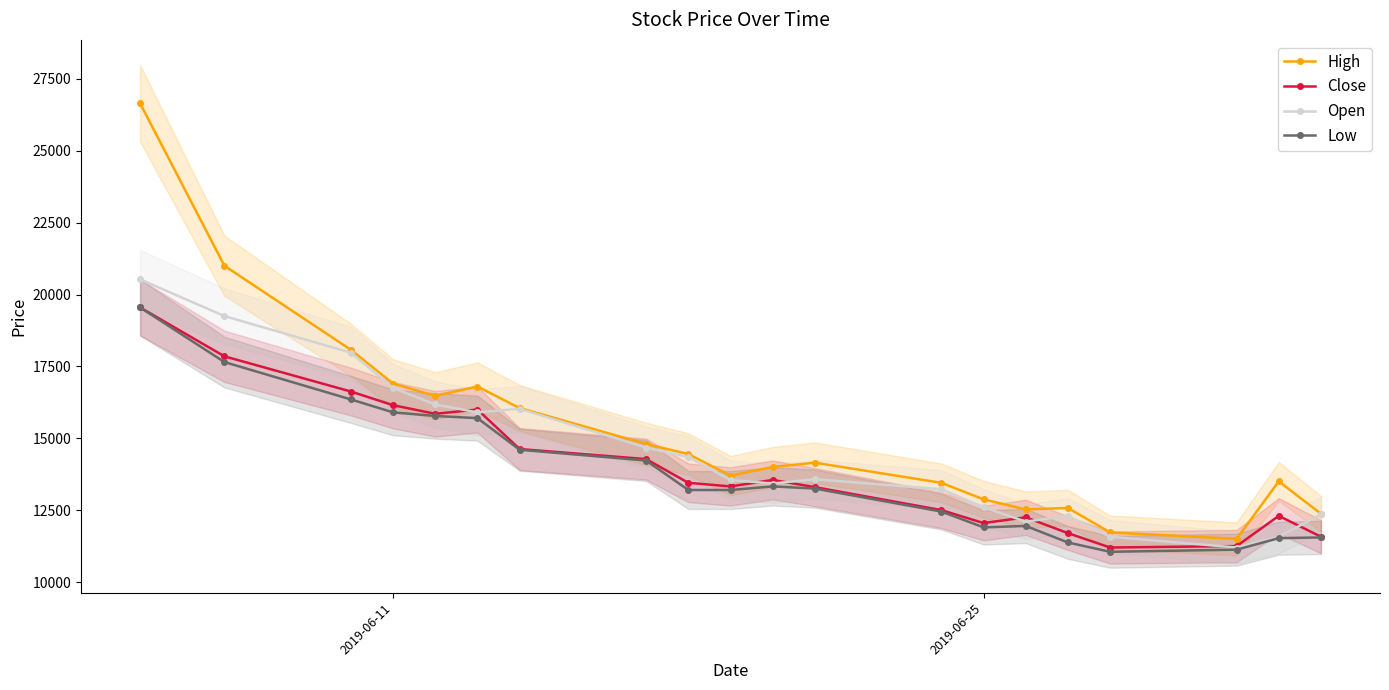

True or false: Close has more than 1 points higher than both neighbors.

True